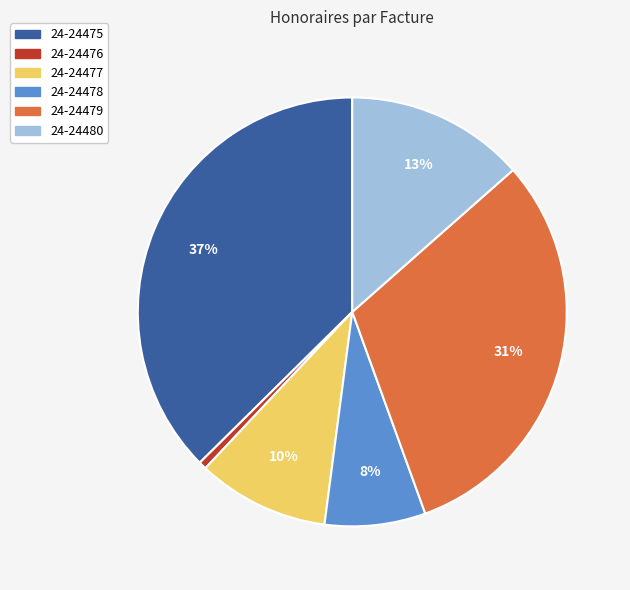

Is the sum of 24-24476 and 24-24475 greater than half?

No